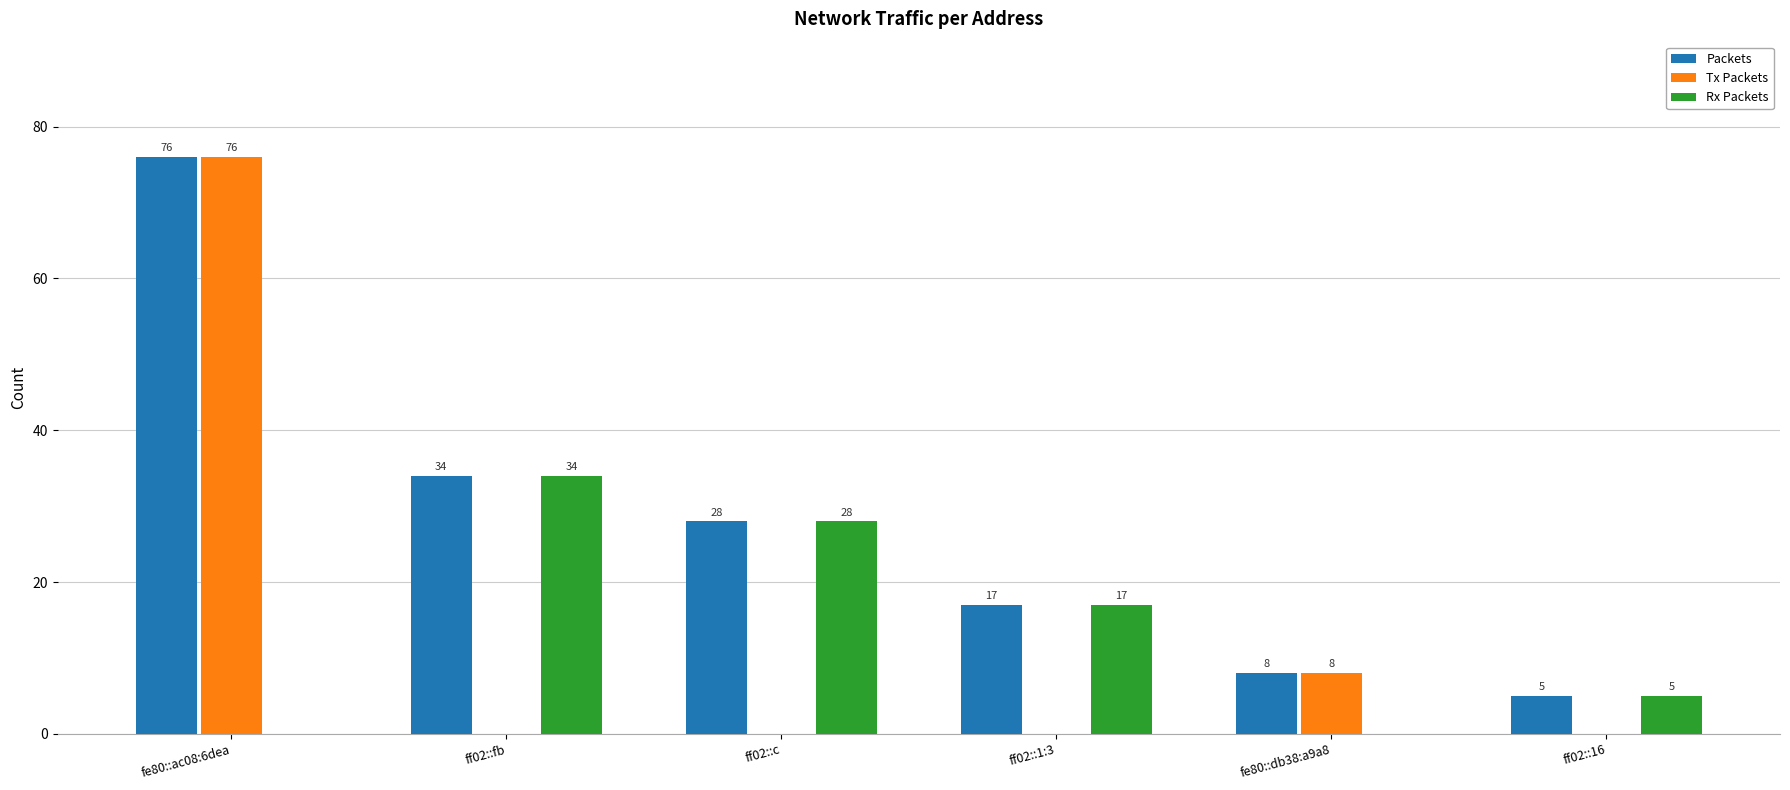

What is the sum of the Rx Packets values at ff02::1:3 and fe80::ac08:6dea?

17